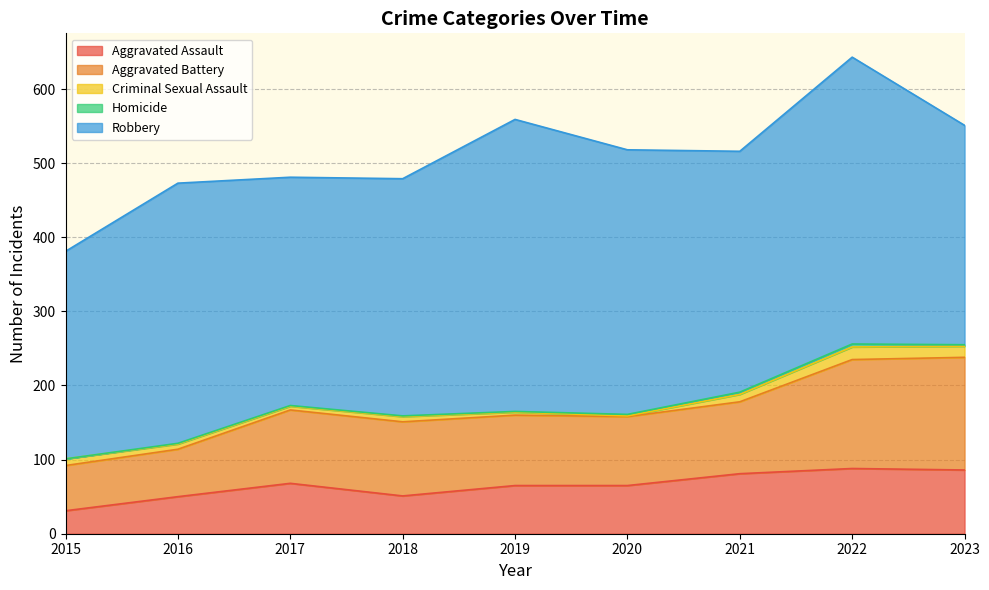

True or false: Criminal Sexual Assault and Robbery cross at least once.

False